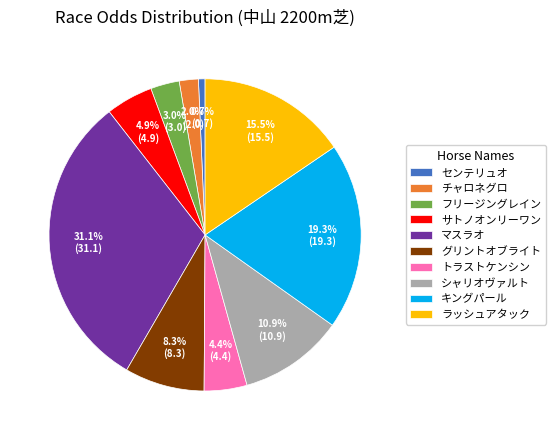

Is there a majority slice in this chart?

No